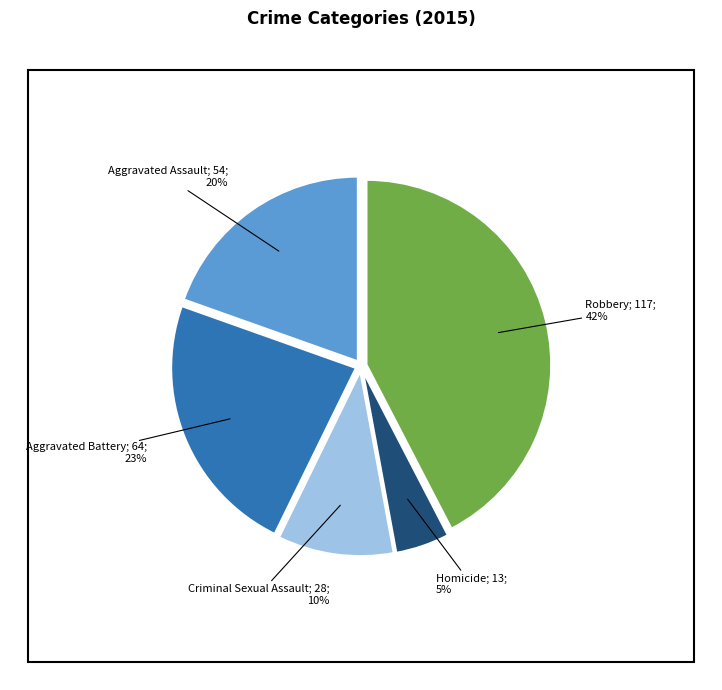

Does any single category account for the majority?

No